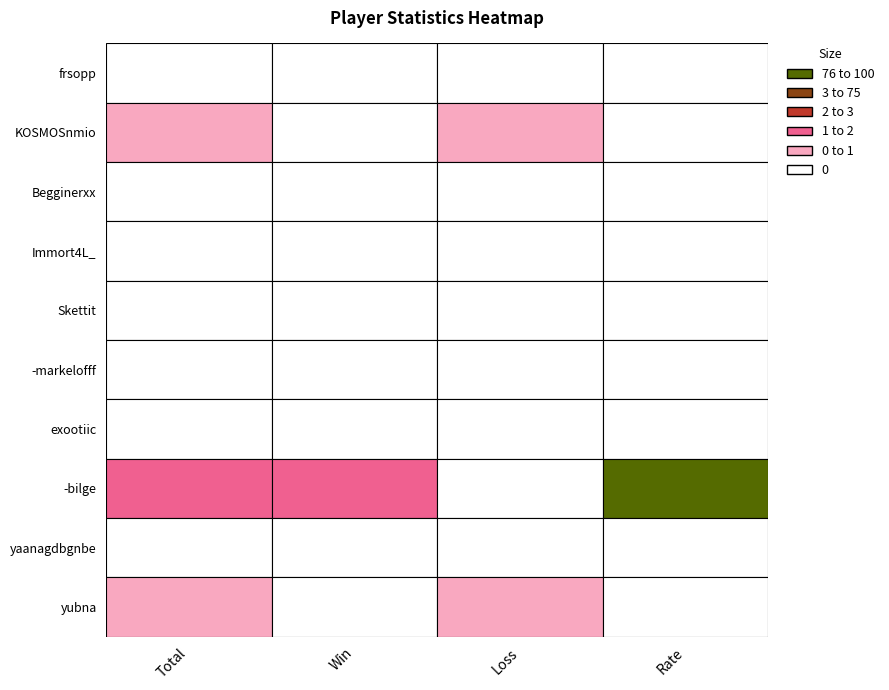

Is it true that -bilge equals 3 at Win?

False